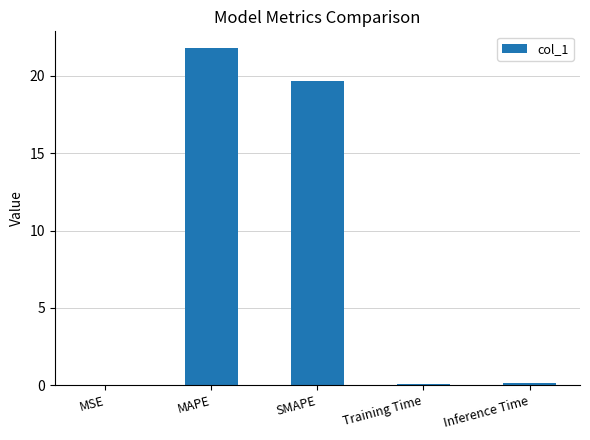

What is the change in value from MAPE to SMAPE?

-2.1